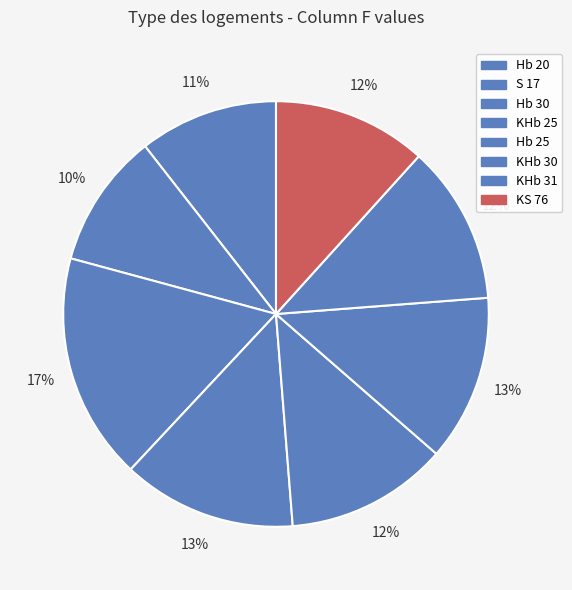

To the nearest percent, what is the difference between the largest and smallest slice percentages?

7%